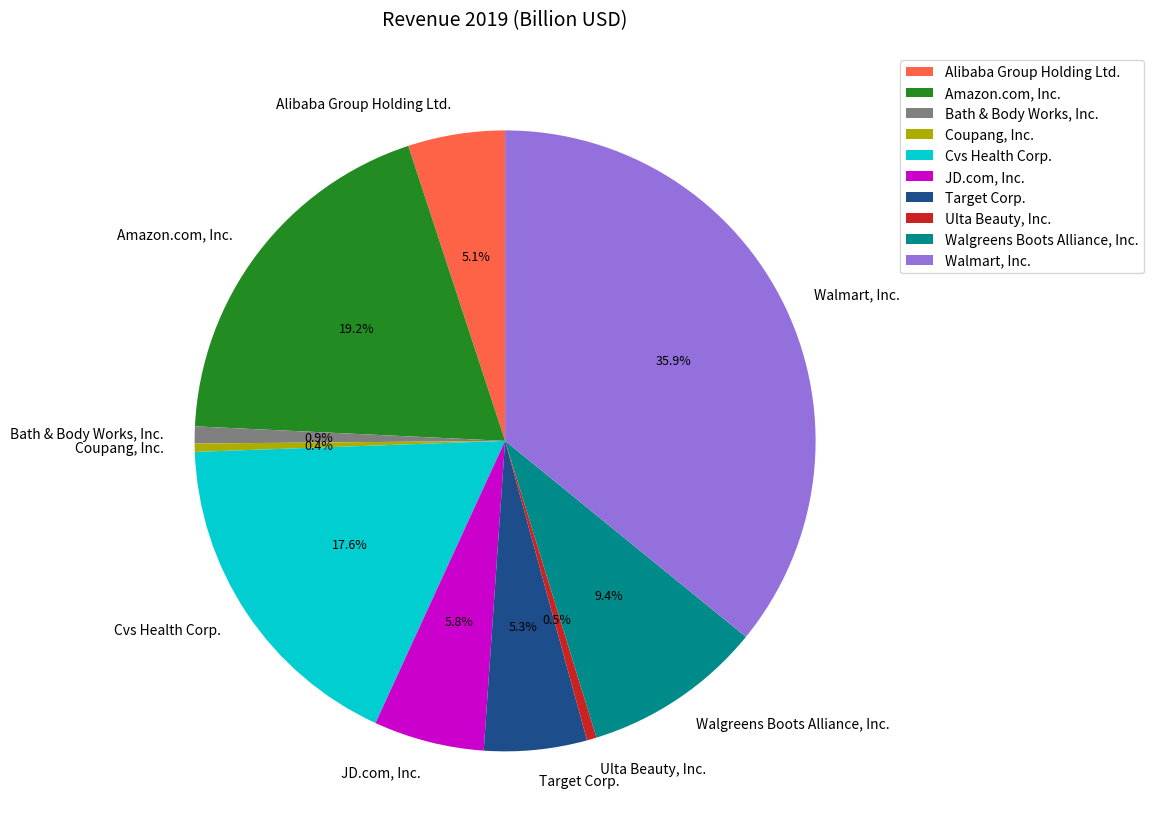

Does Alibaba Group Holding Ltd. account for over 50% of the chart?

No